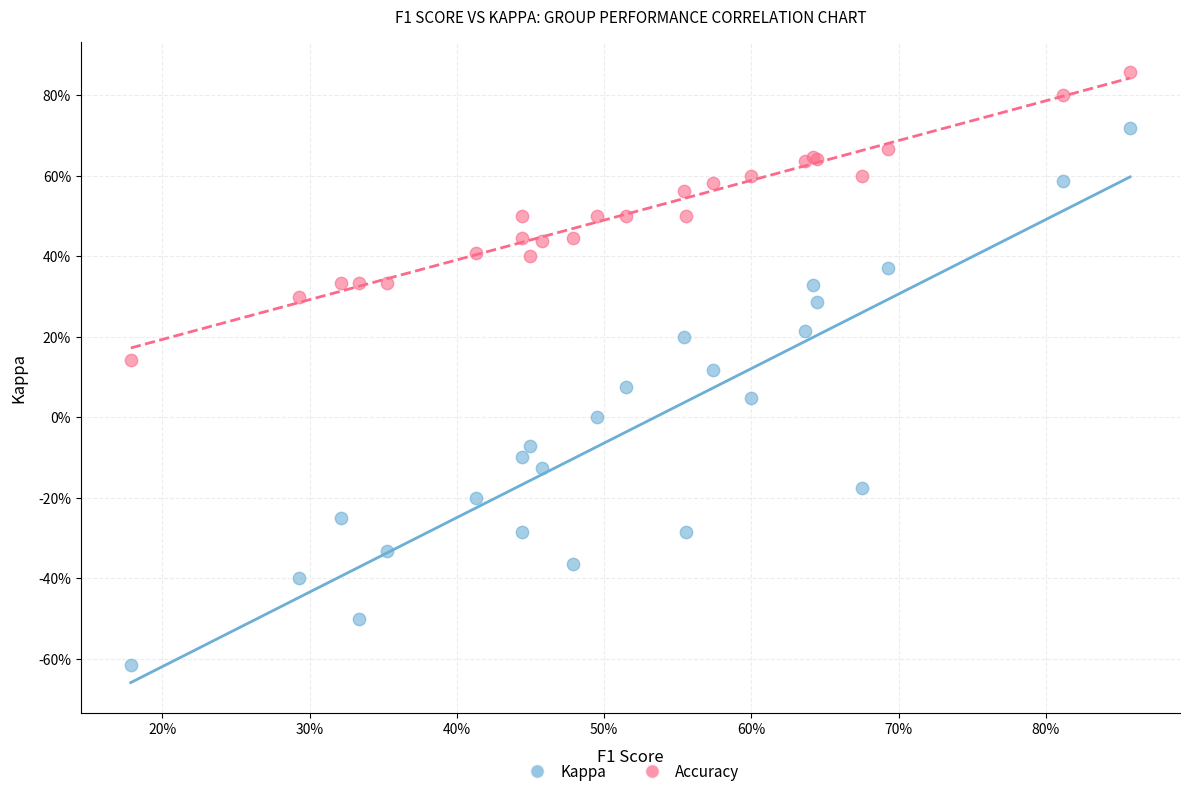

Which series contains the highest Y value?

Accuracy